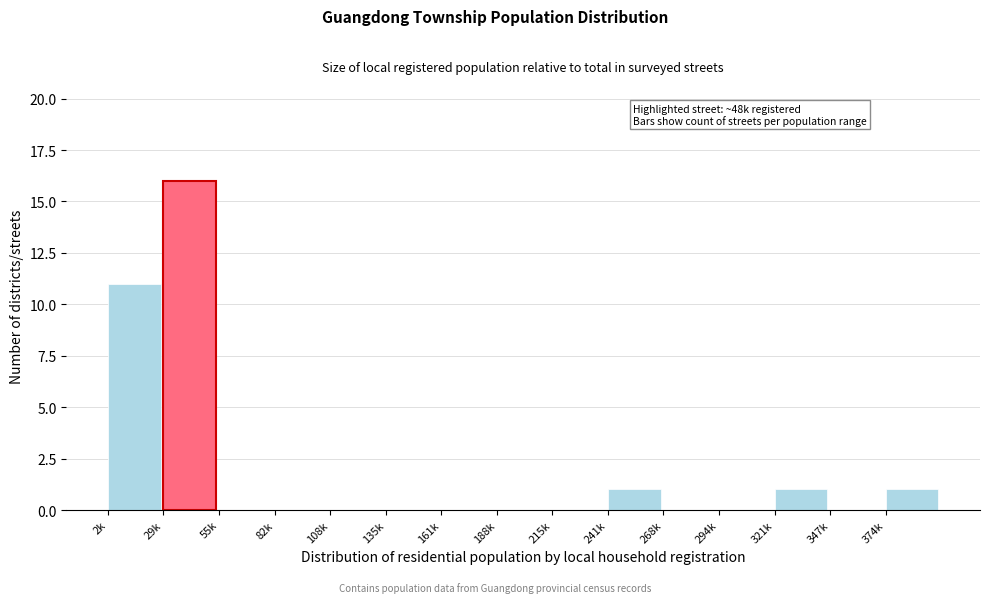

Reading right to left, transcribe all the data shown in this chart.

374k=1	347k=0	321k=1	294k=0	268k=0	241k=1	215k=0	188k=0	161k=0	135k=0	108k=0	82k=0	55k=0	29k=16	2k=11